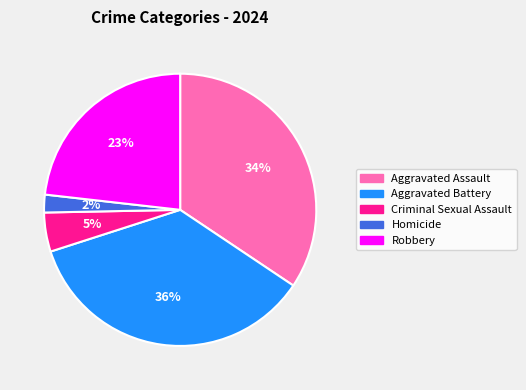

Combined, do Homicide and Robbery account for over 50%?

No